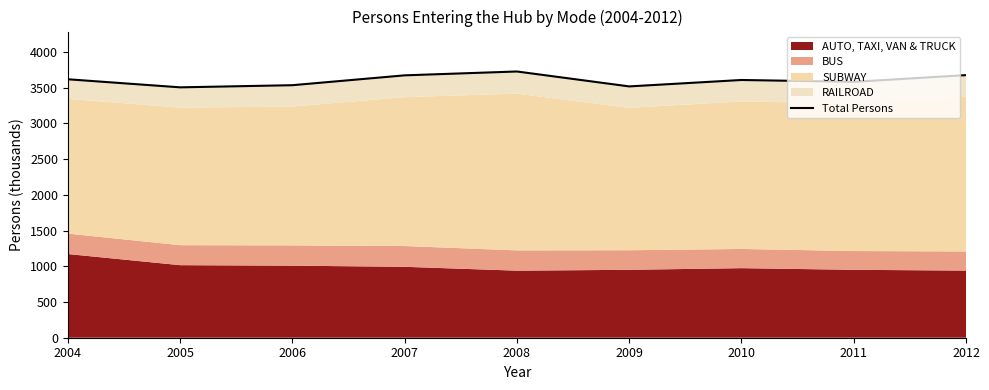

True or false: the data shows 1847 at 2010.

False